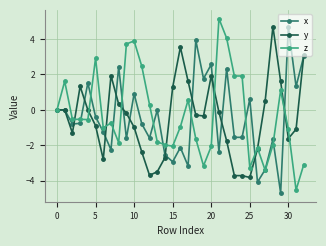

What is the greatest value displayed?

5.2